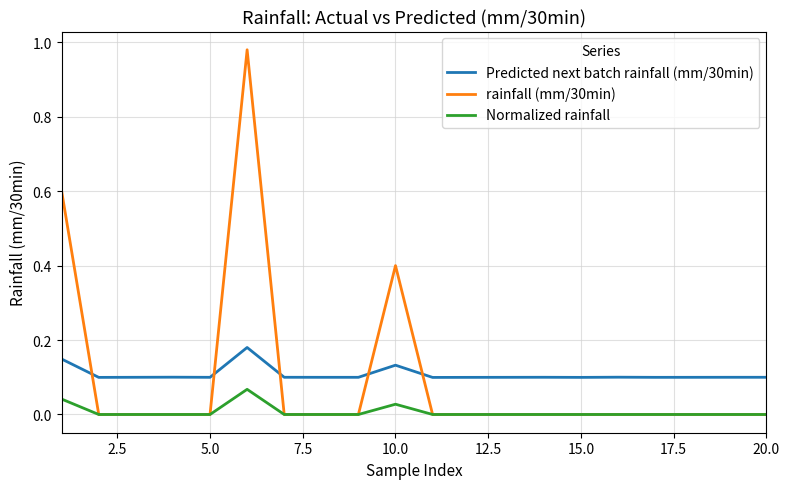

Which series ends up on top after the final intersection of rainfall (mm/30min) and Predicted next batch rainfall (mm/30min)?

Predicted next batch rainfall (mm/30min)